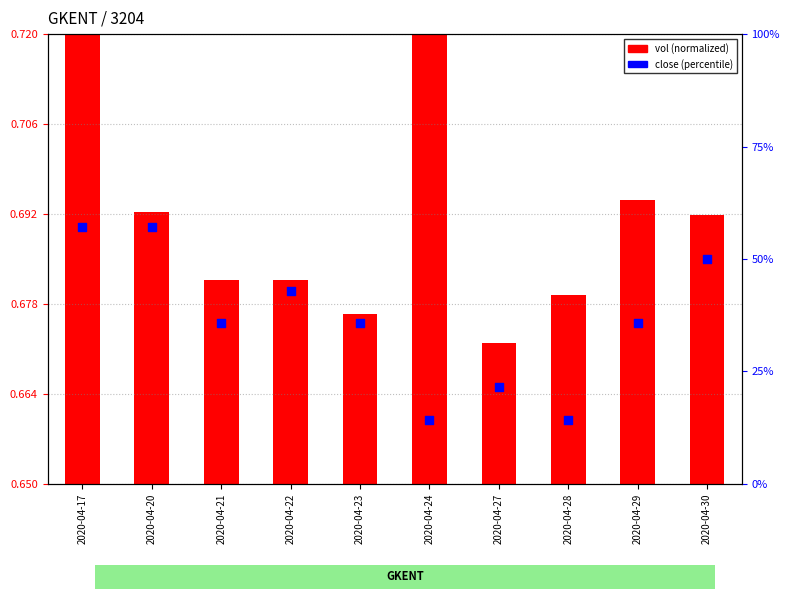

At which category is the sum across all series the highest?

2020-04-17